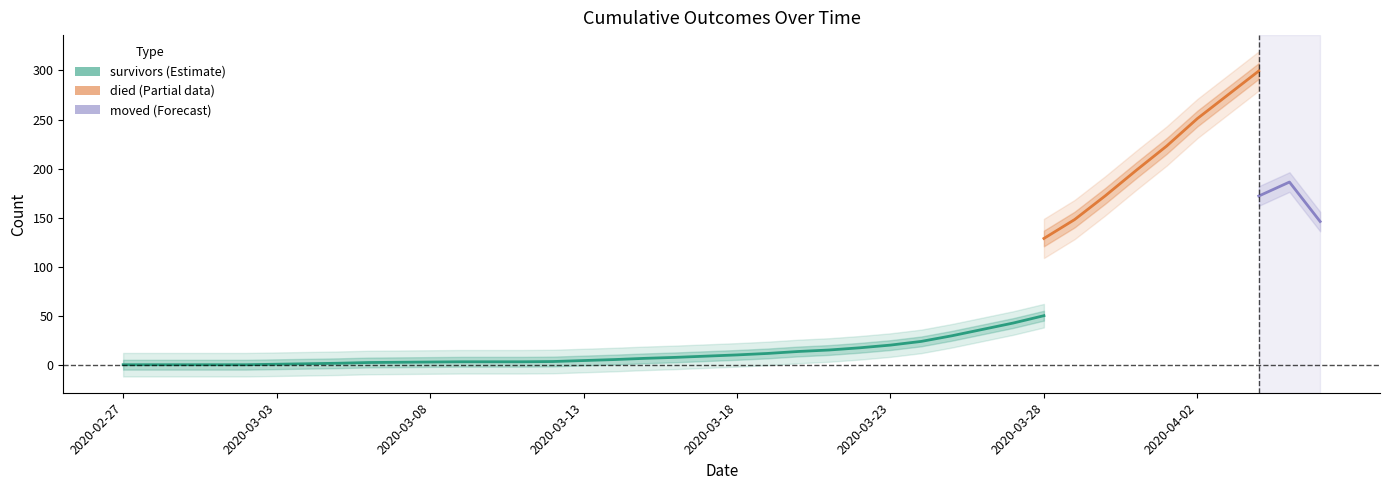

What are all the series names shown in the legend?

survivors, died, moved